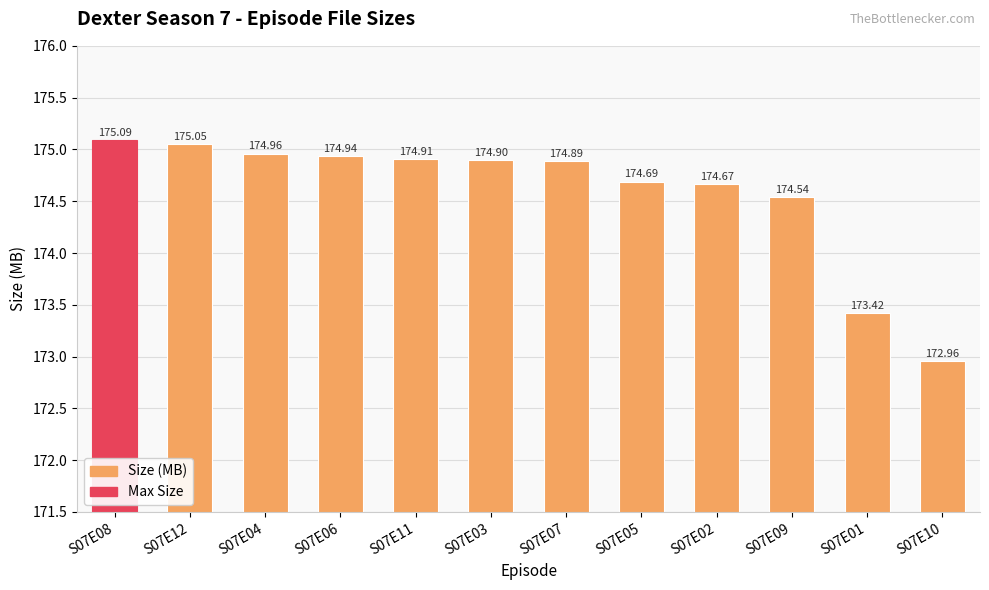

What is the minimum value shown in the chart?

173.0